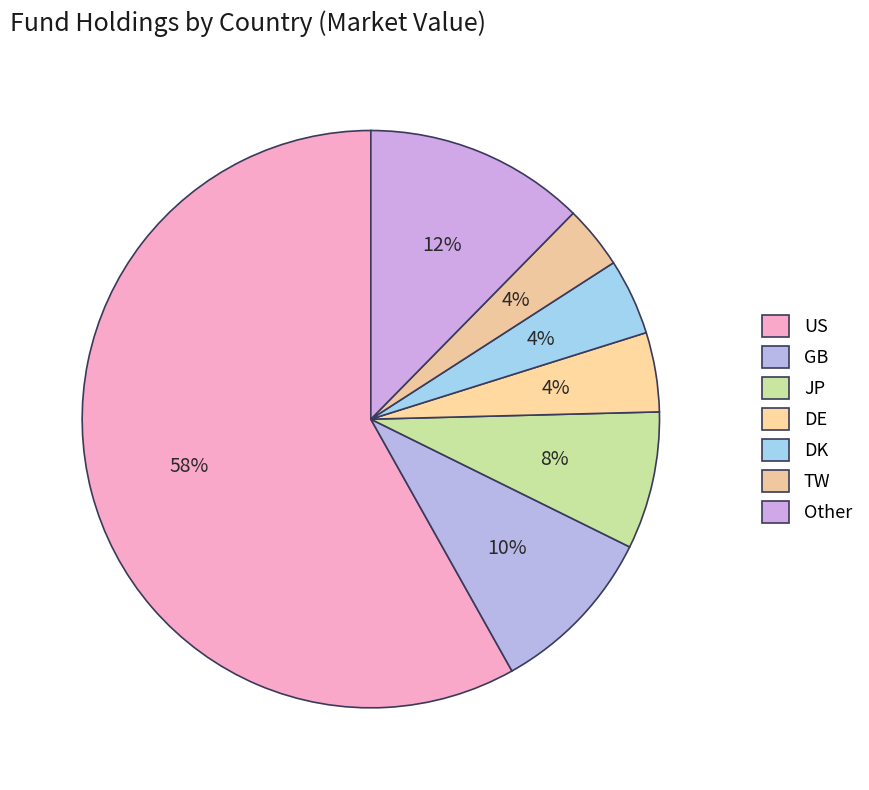

How many slices are in this pie chart?

7